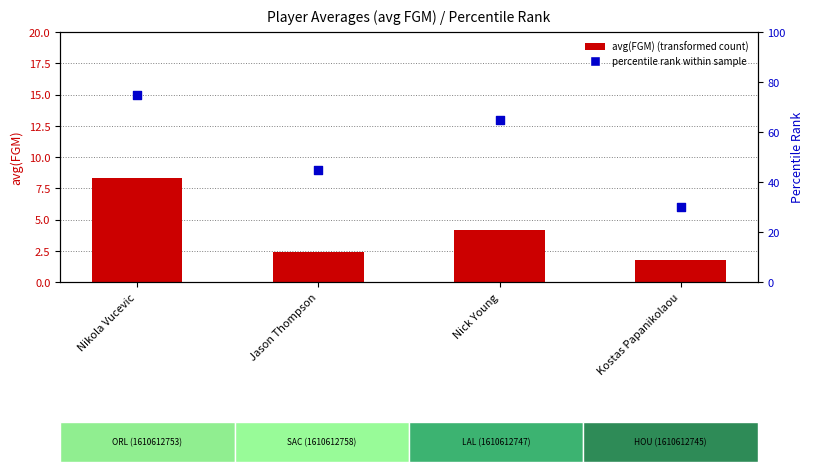

Which series has the largest Y range (max minus min)?

percentile rank within sample